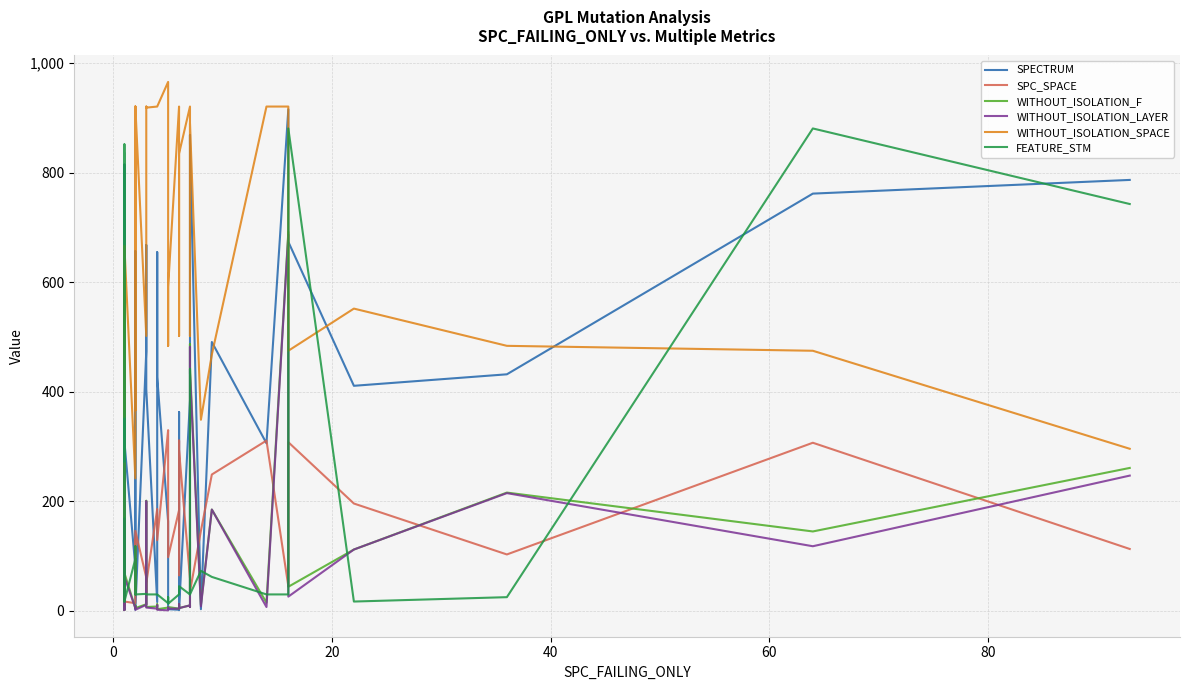

What is the sum of all WITHOUT_ISOLATION_LAYER values?

3307